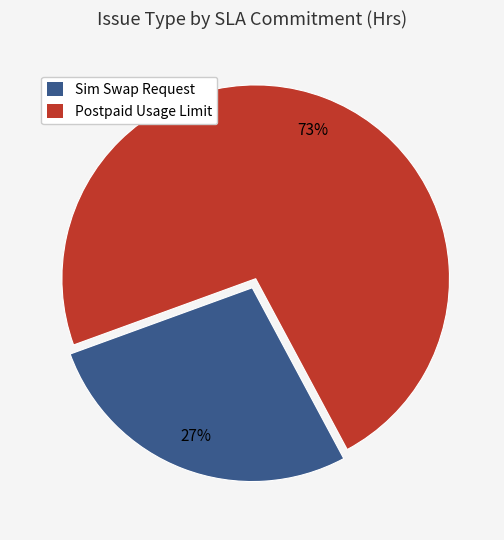

Which has a higher value, Postpaid Usage Limit or Sim Swap Request?

Postpaid Usage Limit